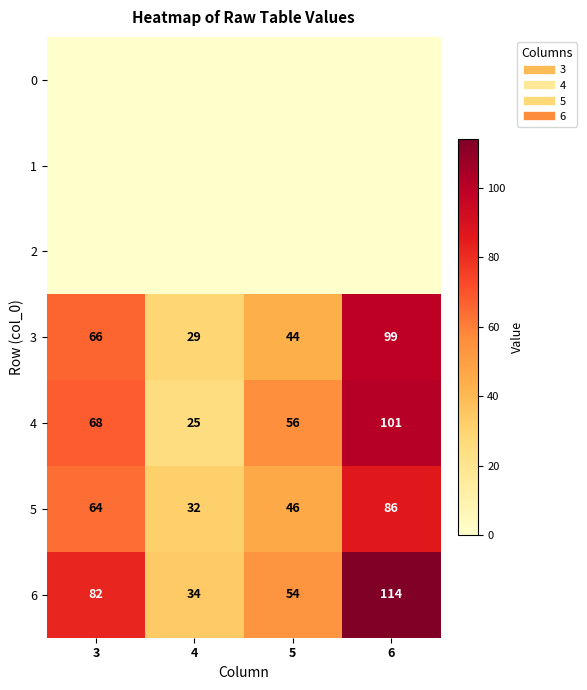

Rank the series at 3 from highest to lowest value.

6, 4, 3, 5, 0, 1, 2